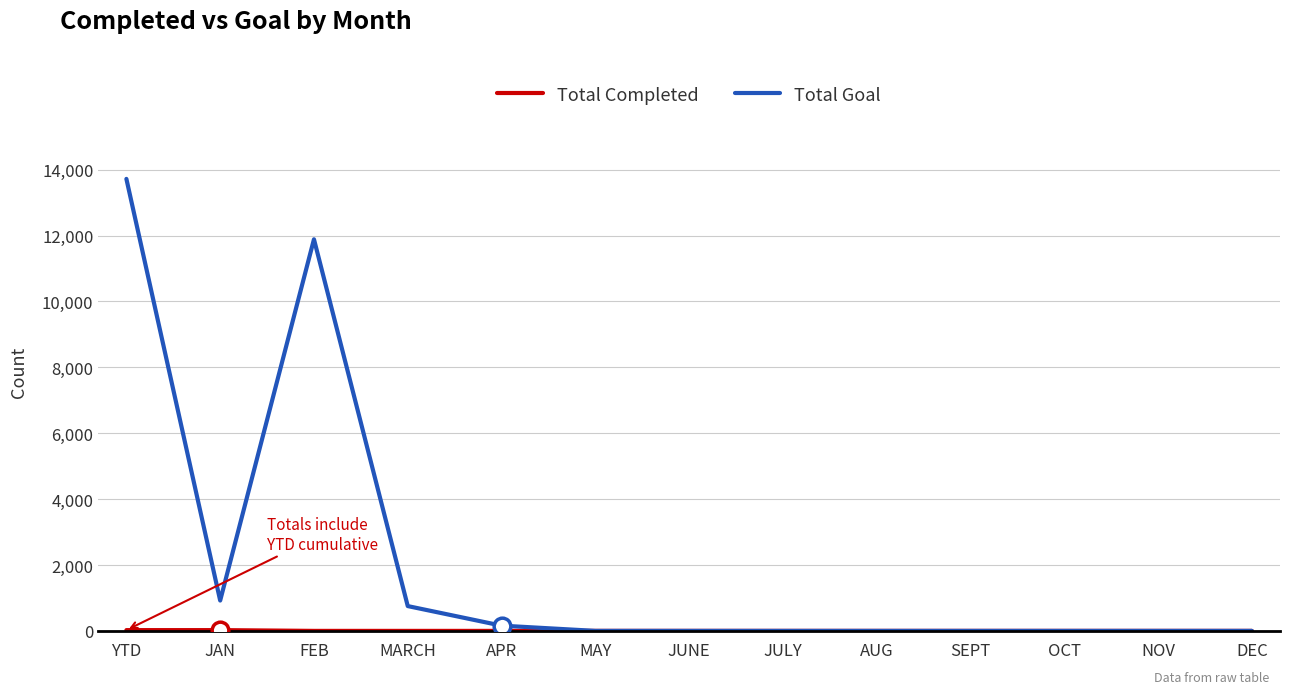

Where is Total Goal nearest to the value 6860?

FEB